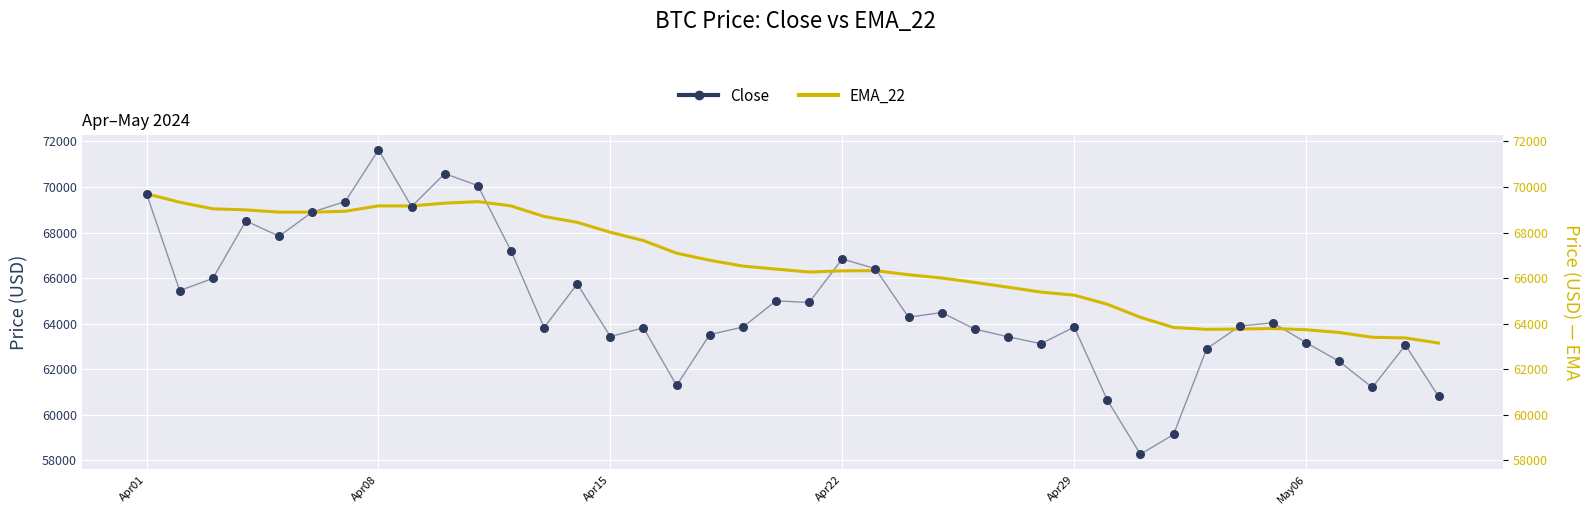

Which series contains the lowest Y value?

Close